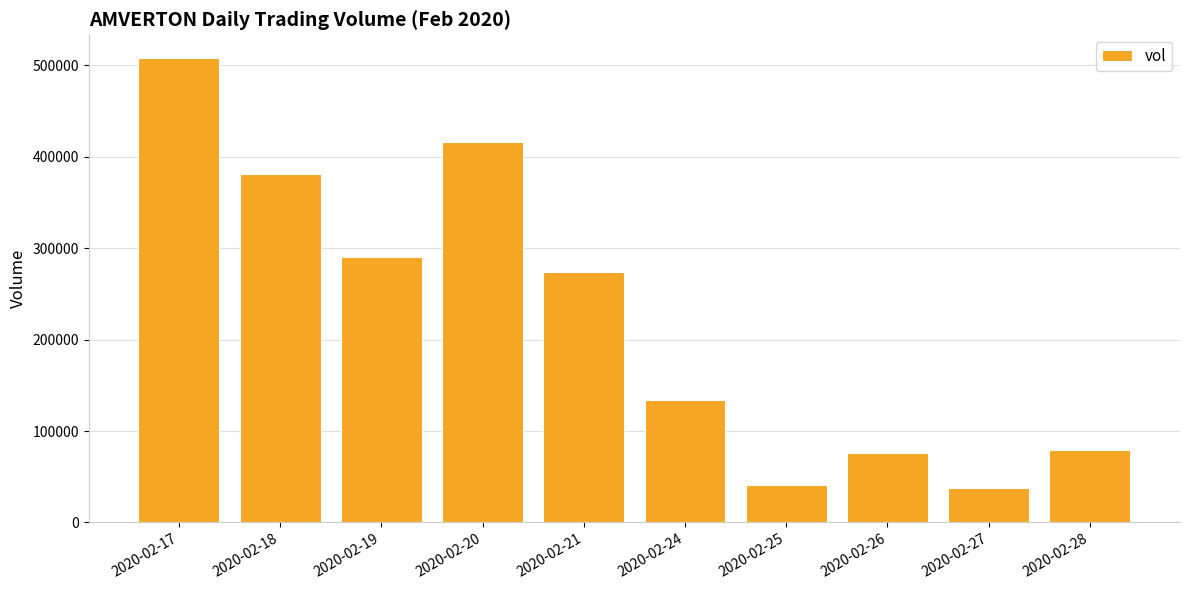

What is the average value?

223700